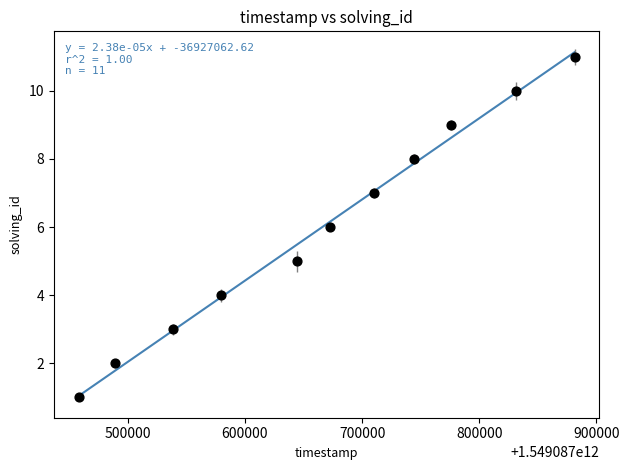

What is the average Y value?

6